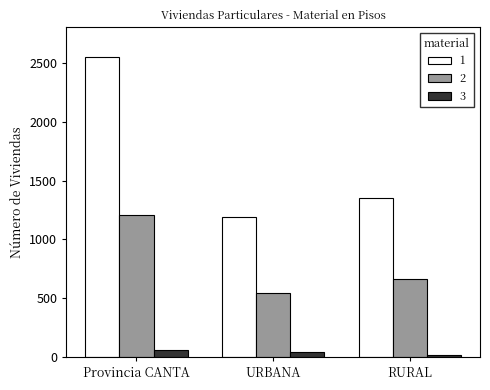

Rank the series by their average value, from lowest to highest.

3, 2, 1